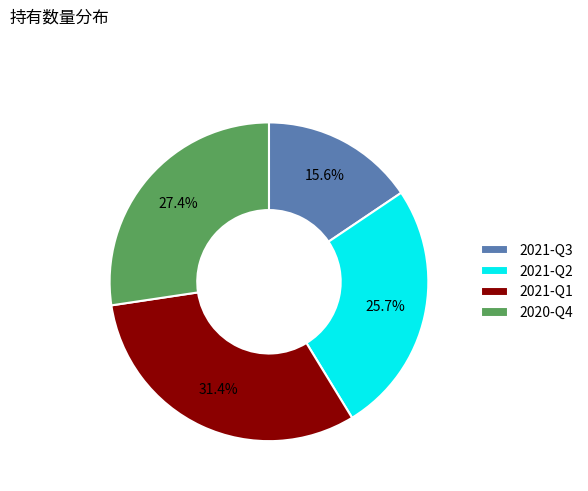

What is the largest slice in the pie chart?

2021-Q1